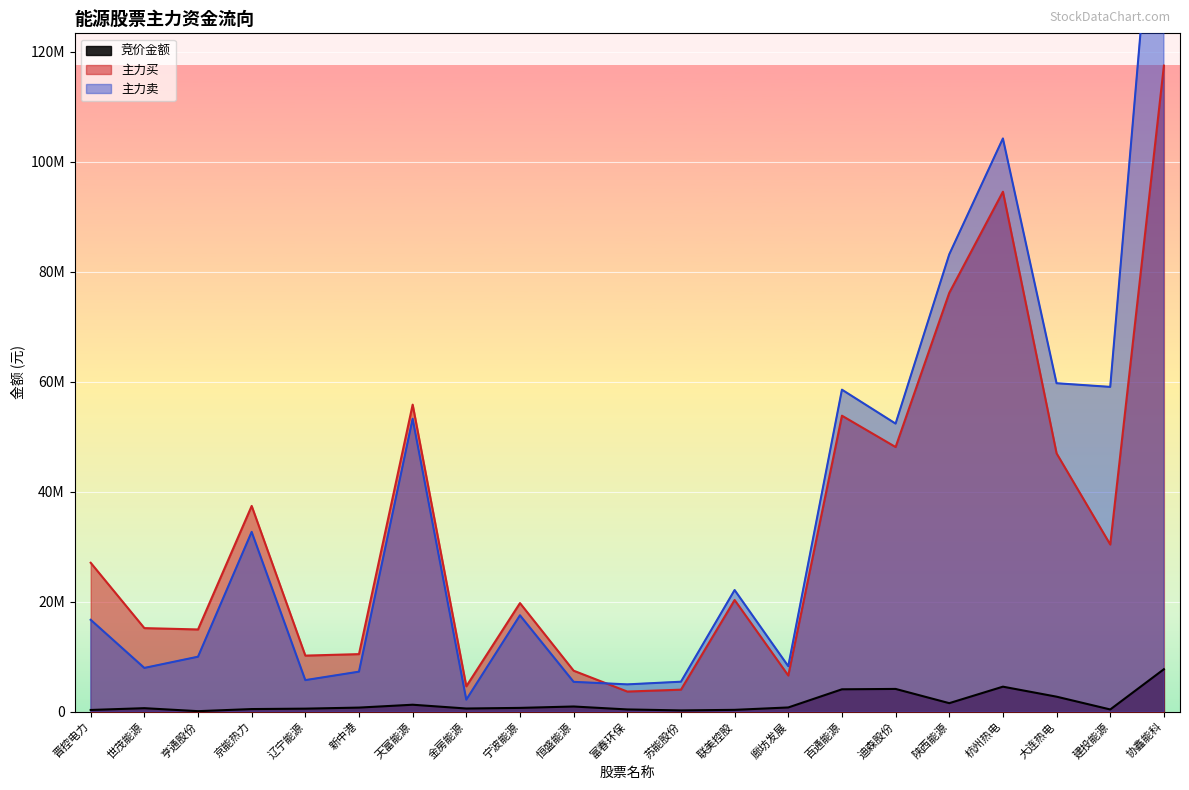

Is it true that 主力卖 equals 2781656 at 新中港?

False